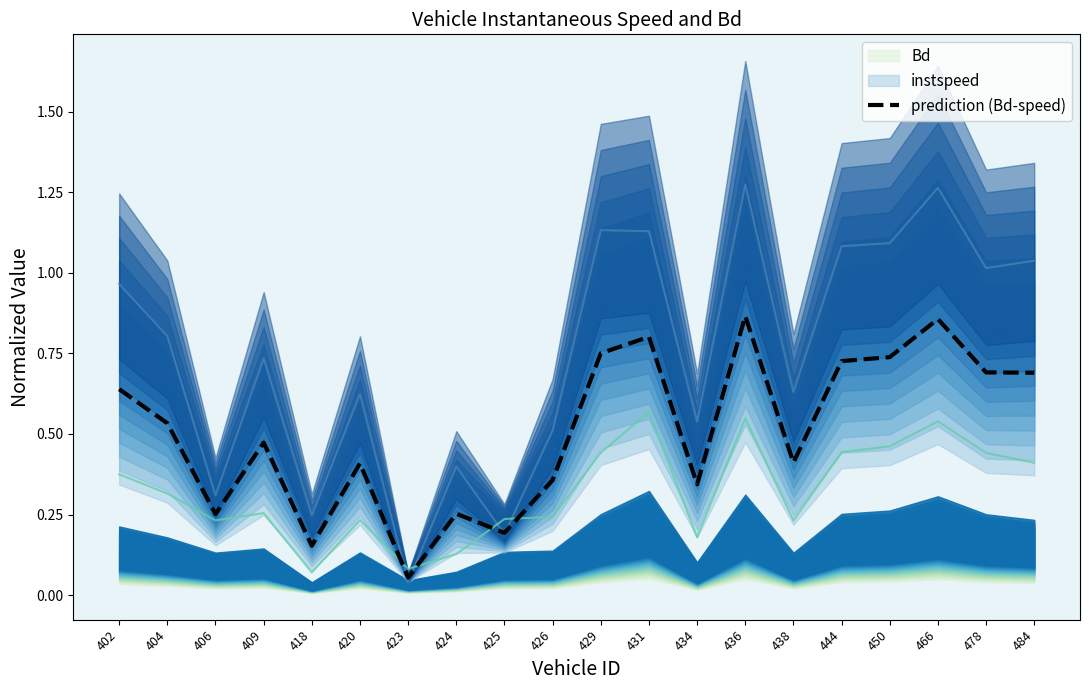

What is the smallest value displayed?

0.1